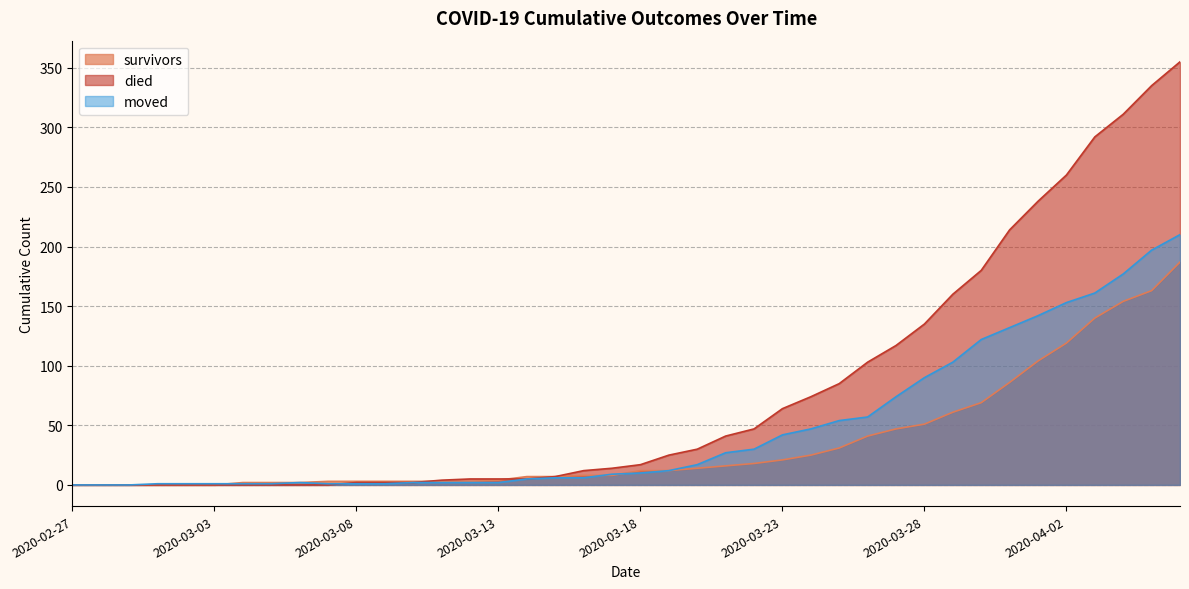

What is the difference between the maximum and minimum values in the survivors series?

187